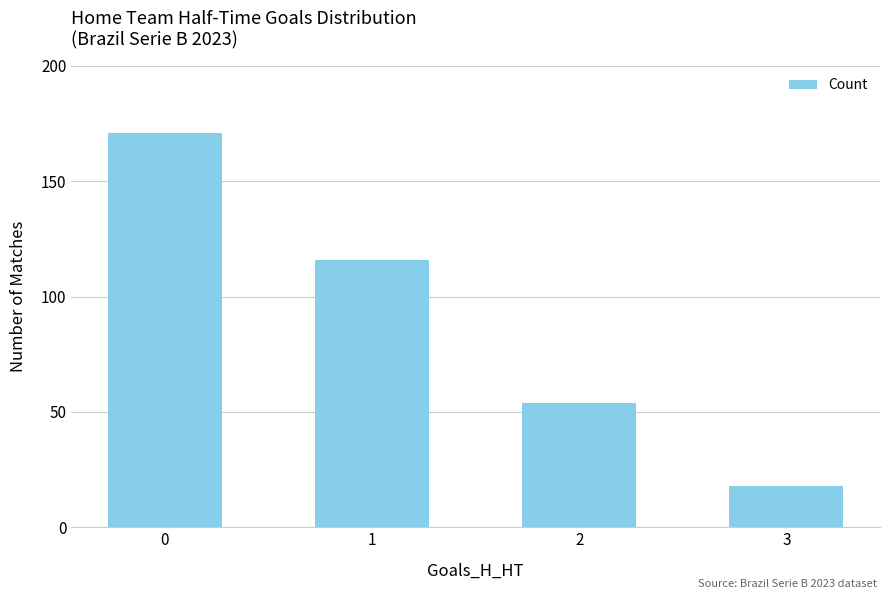

Reading left to right, extract all data points from this chart.

171	116	54	18